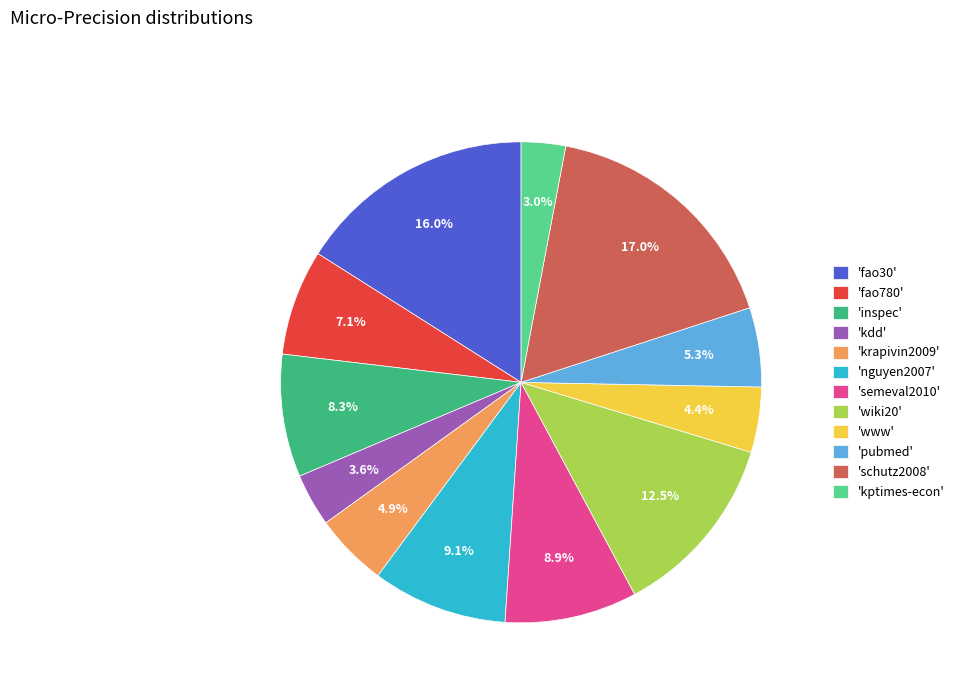

Is there any slice that represents more than half of the pie?

No